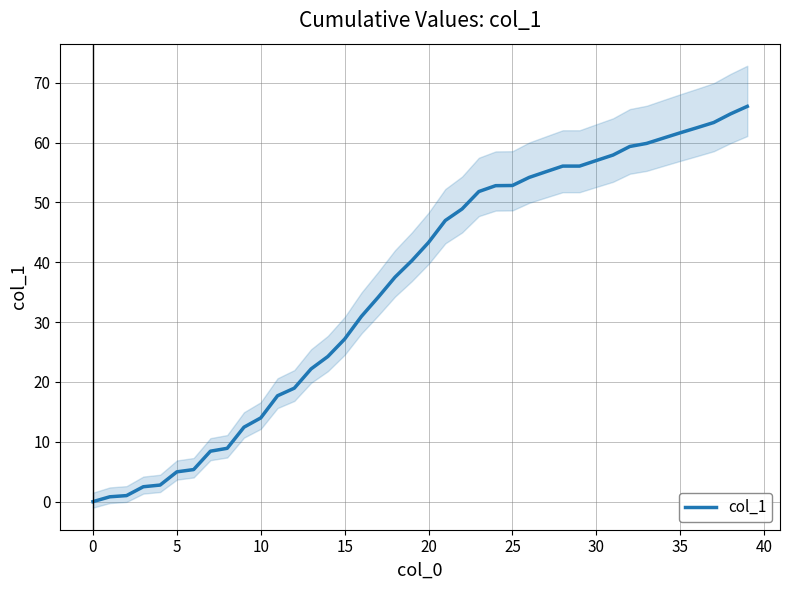

What is the highest value of the col_1 series?

66.0